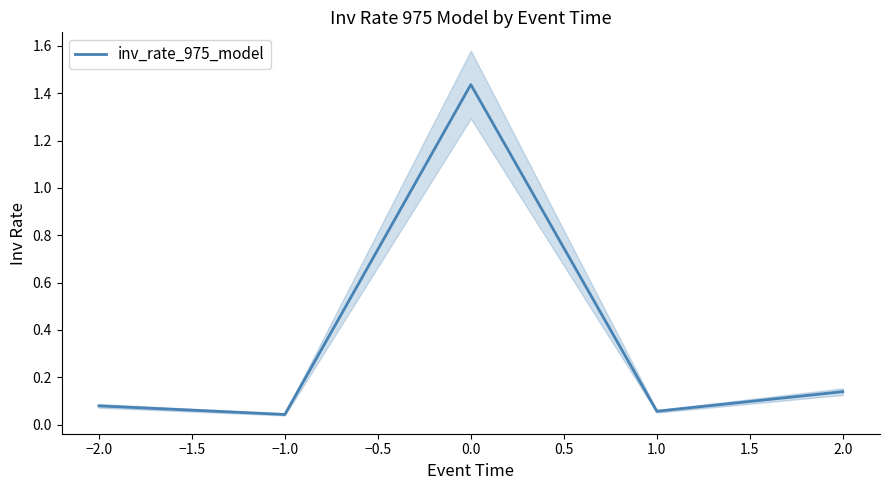

Is it true that inv_rate_975_model equals 0.2 at 2.0?

False